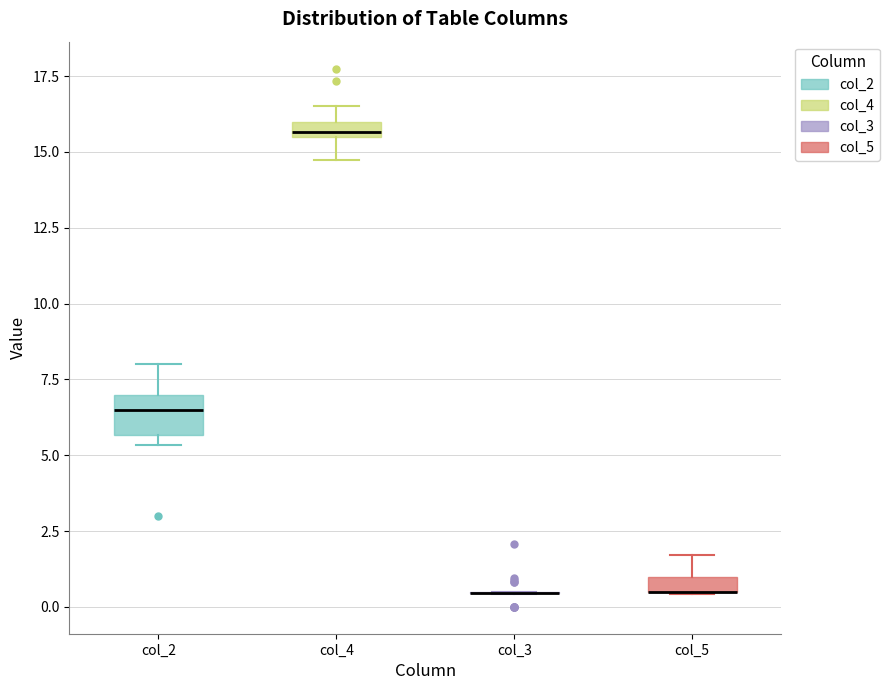

Where is the upper edge of the box for col_4 on the y-axis? The values are not printed on the chart, so give them approximately, as read against the axis.

16.0